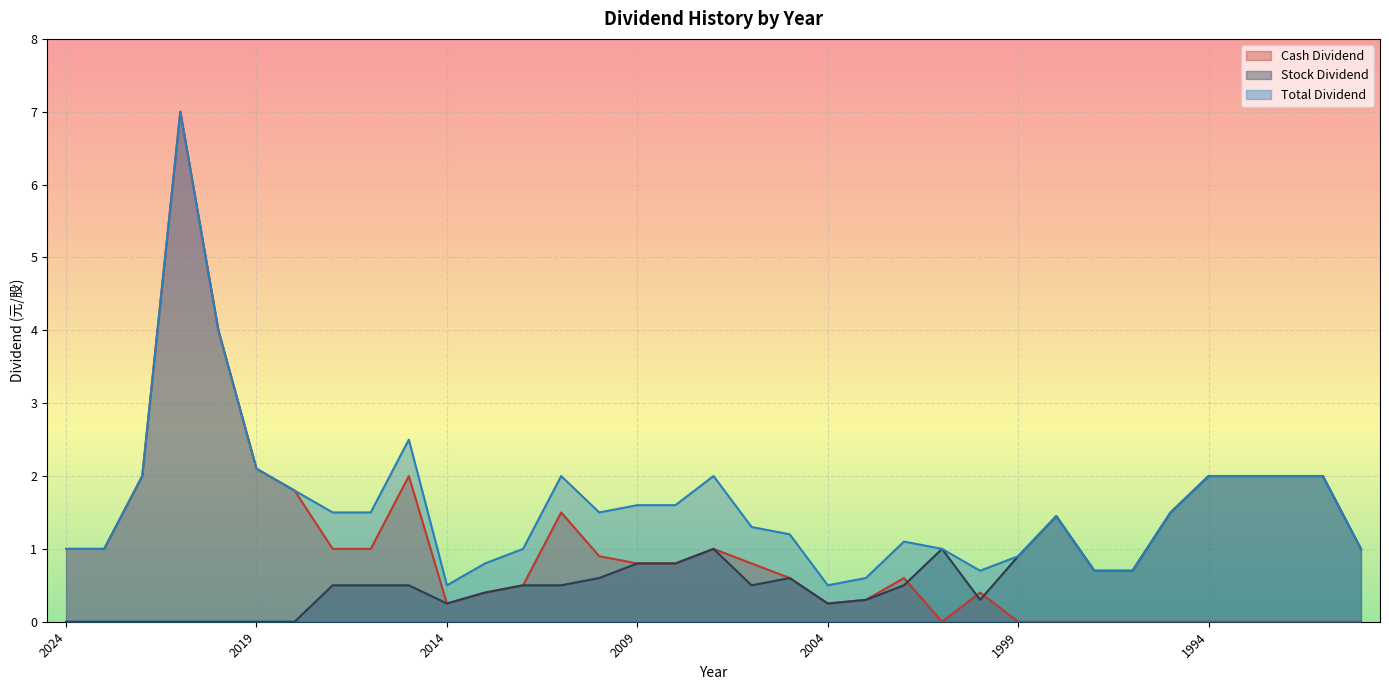

List the labels in order of Cash Dividend value, largest first.

2021, 2020, 2019, 2022, 2015, 2018, 2011, 2024, 2023, 2017, 2016, 2007, 2010, 2009, 2008, 2006, 2005, 2002, 2012, 2013, 2000, 2003, 2014, 2004, 2001, 1999, 1998, 1997, 1996, 1995, 1994, 1993, 1992, 1991, 1990